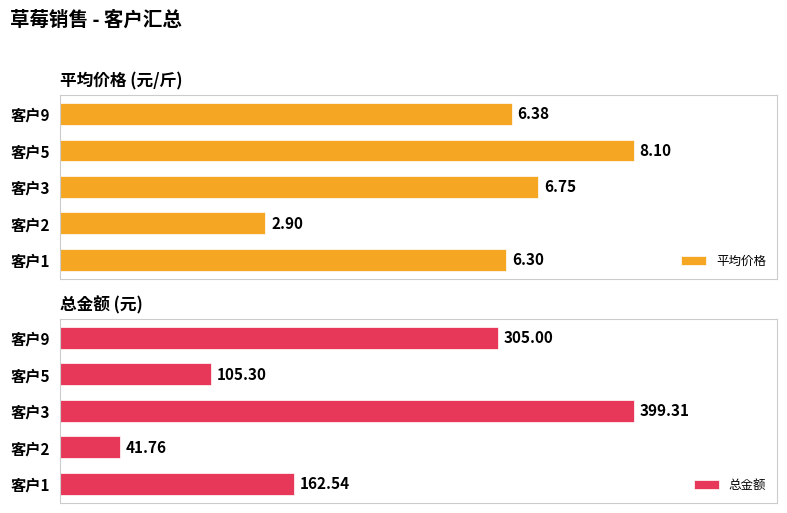

What is the sum of all 平均价格 values?

30.4